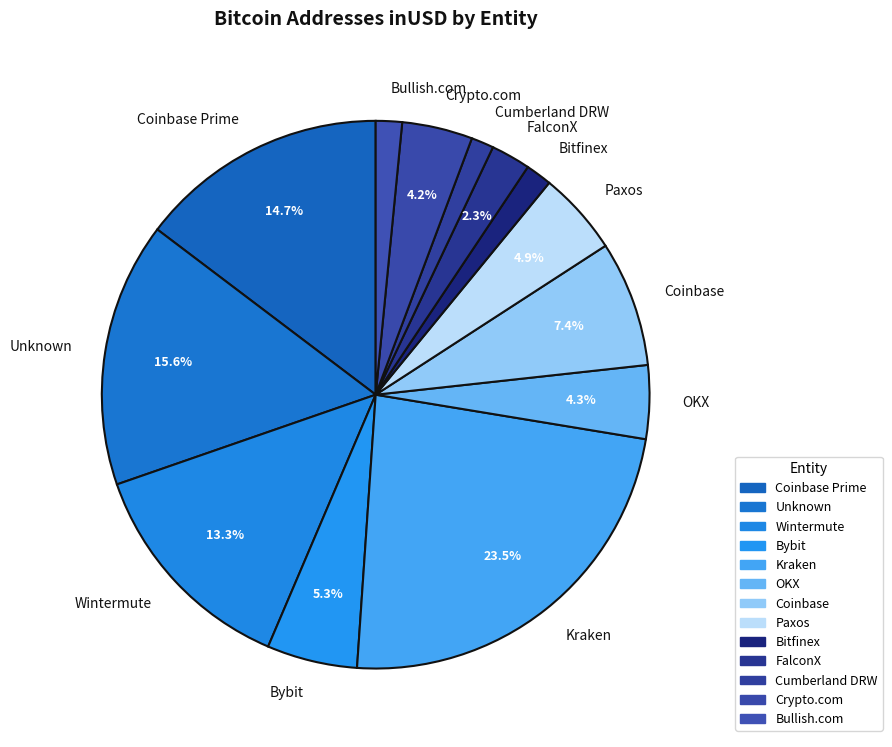

Is Coinbase the majority of the pie?

No